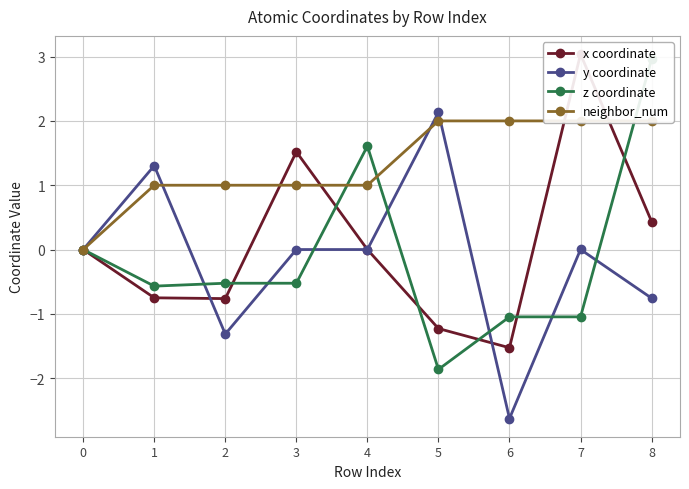

What is the sum of the neighbor_num values at 3 and 0?

1.0